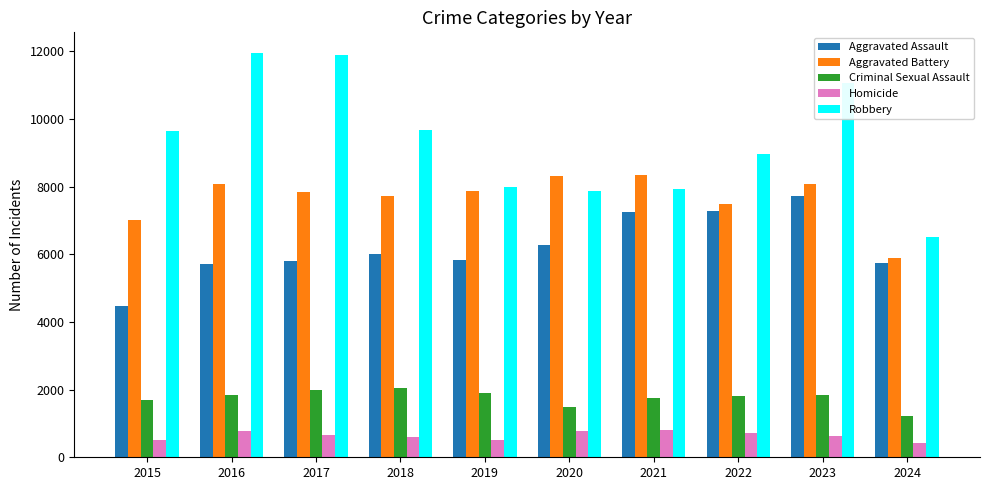

What is the difference between the second highest and minimum values in the Robbery series?

5383